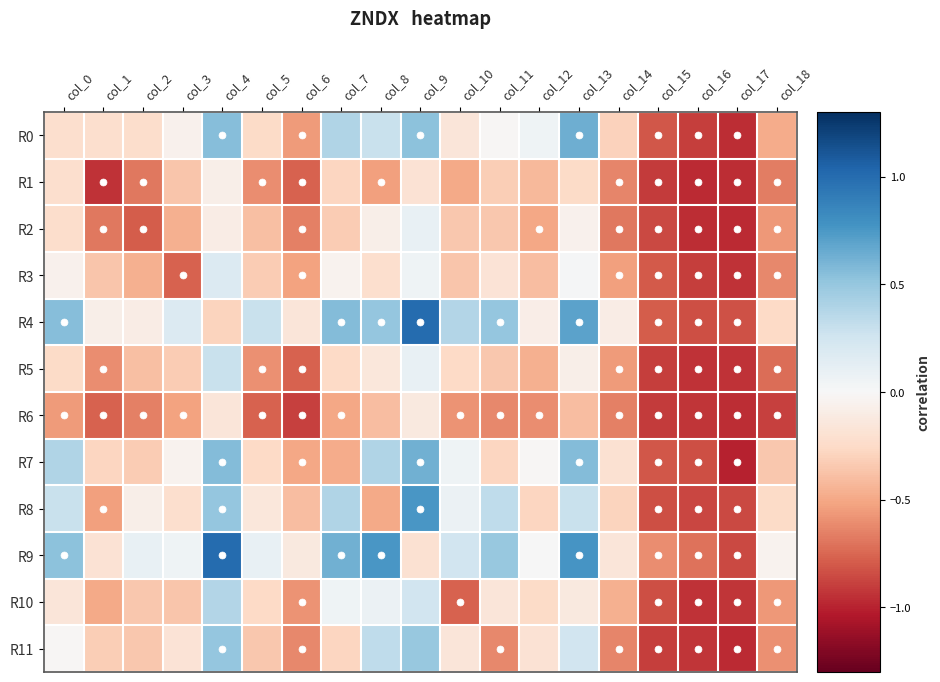

Which series has the largest total across all categories?

R9